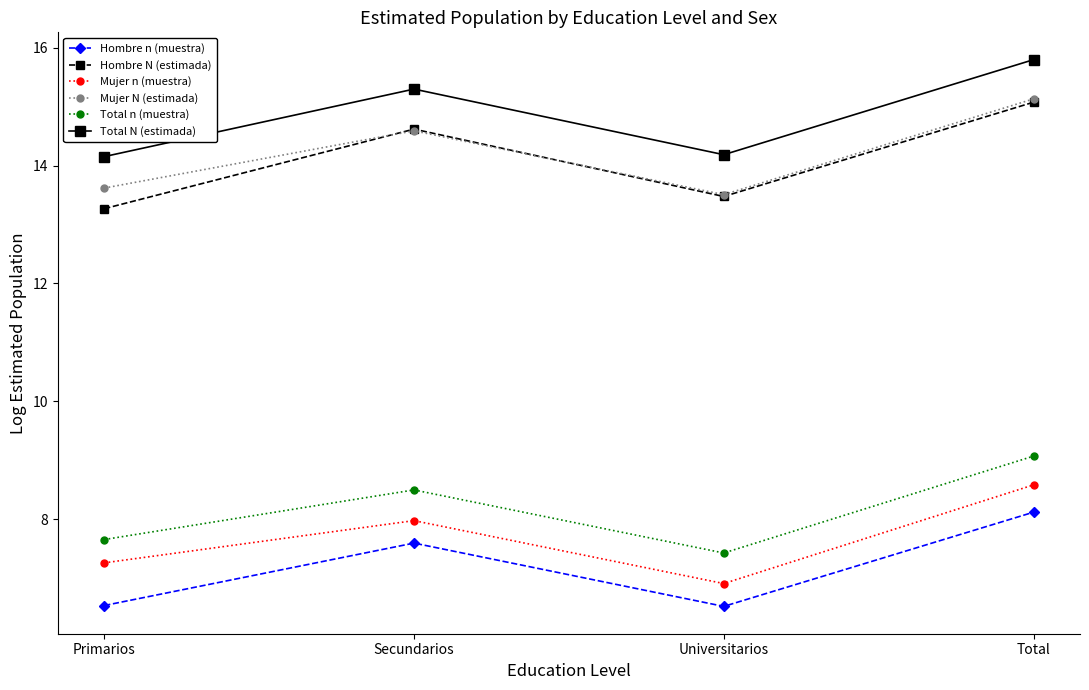

In Mujer n (muestra), how many points are higher than both neighbors (excluding endpoints)?

1